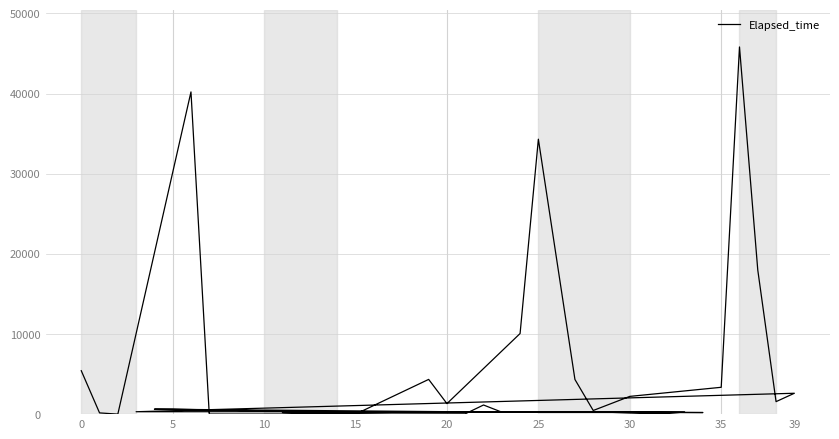

True or false: the data shows 485 at 36.

False